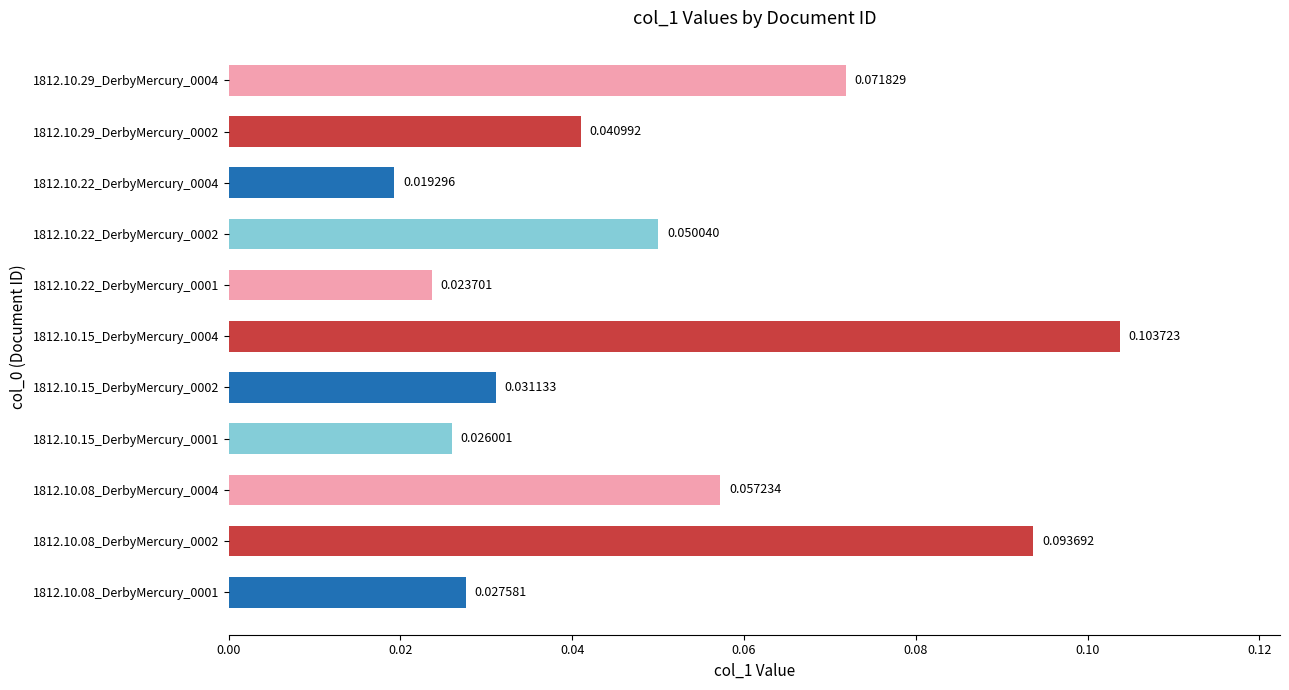

What is the sum of all values?

0.5